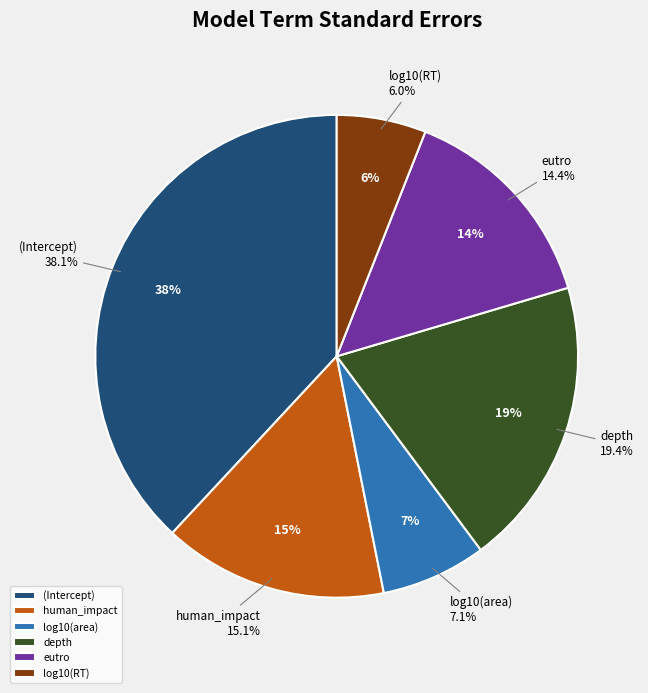

What is the change in value from (Intercept) to log10(area)?

-0.4